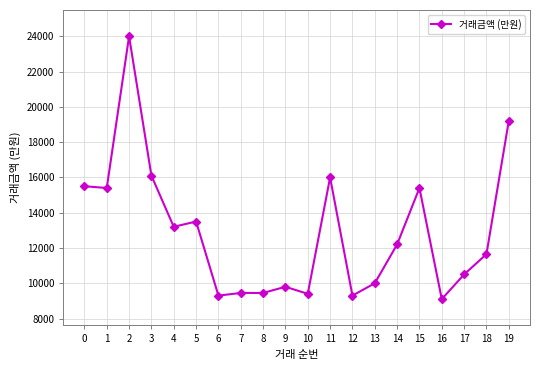

Between 5 and 11, which is larger?

11